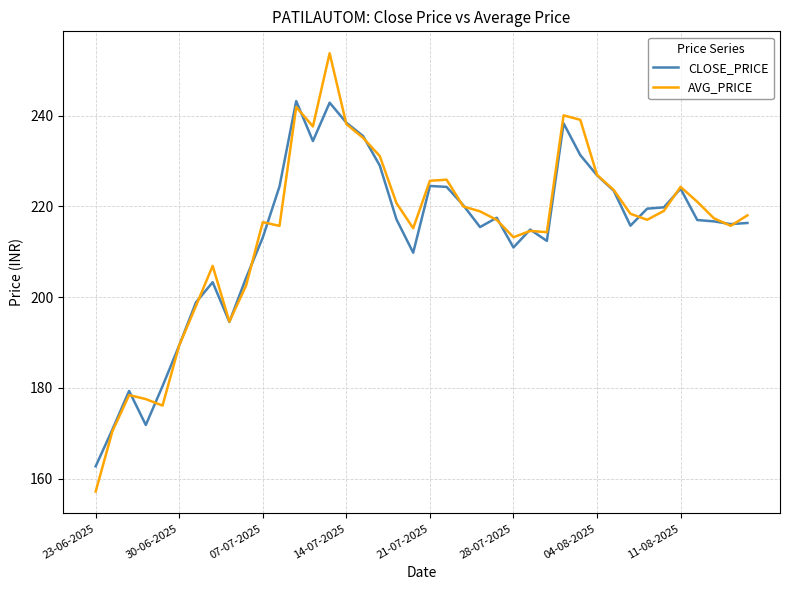

List the series in order of their peak value, lowest first.

CLOSE_PRICE, AVG_PRICE